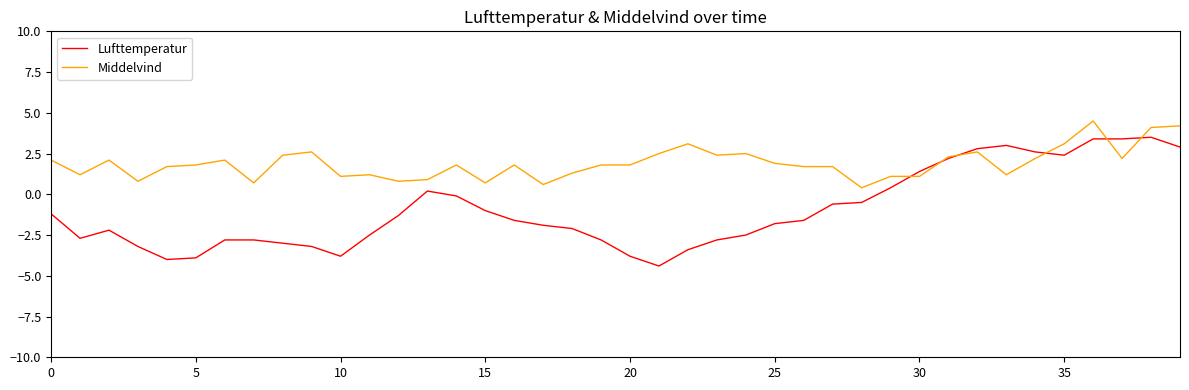

What is the maximum value shown in the chart?

4.5